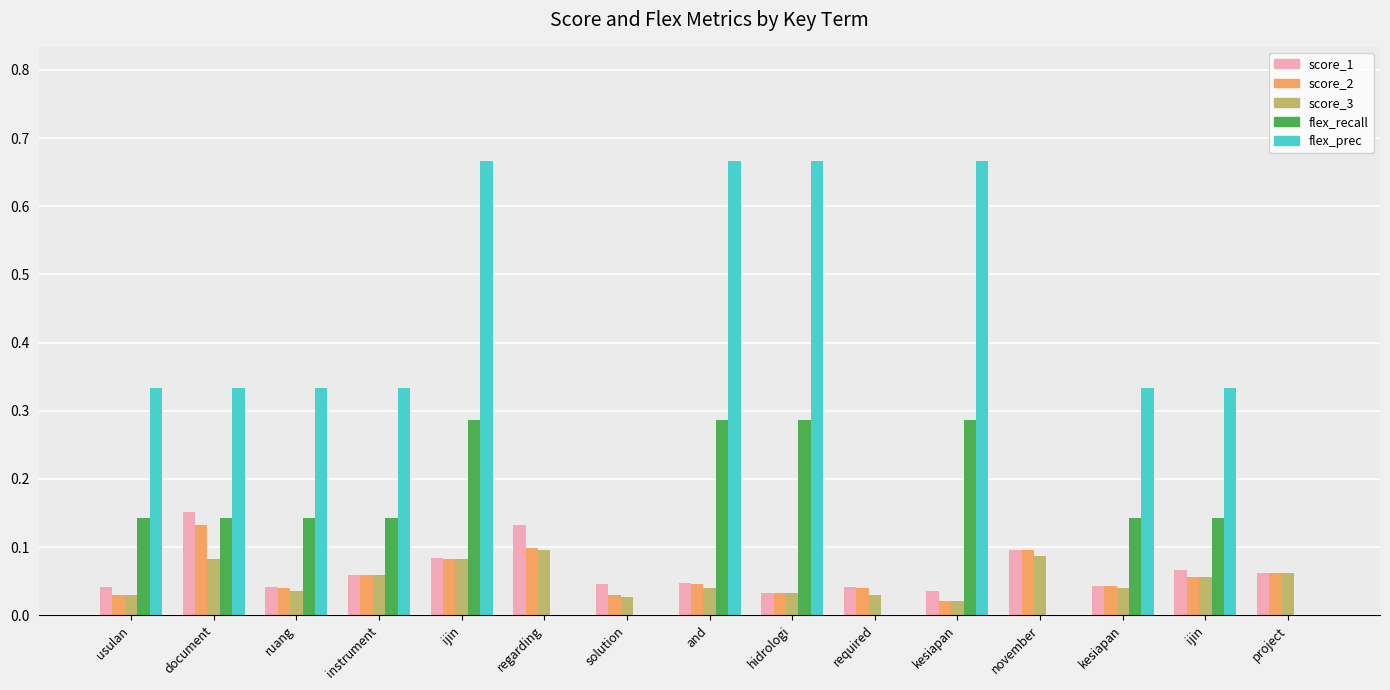

Does the chart contain stacked bars?

No